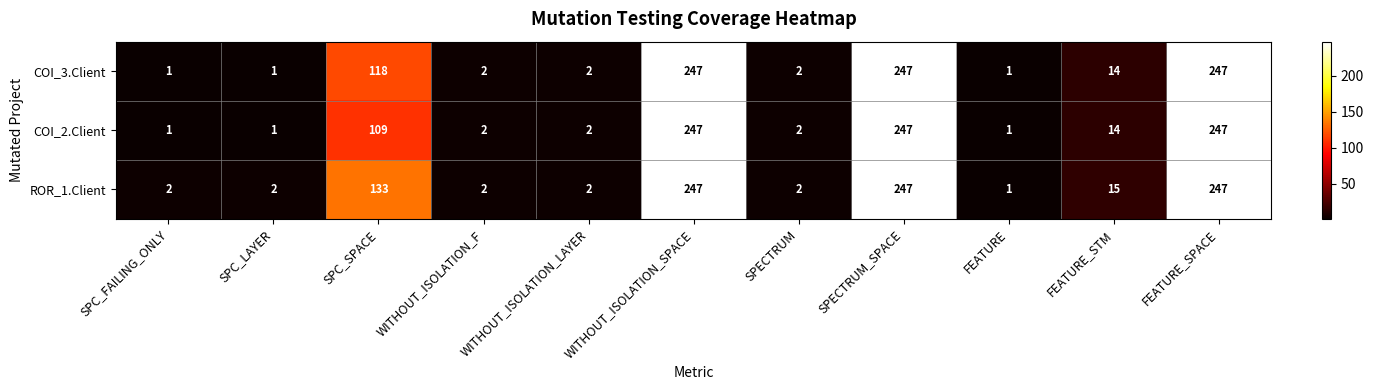

What is the approximate value of ROR_1.Client at FEATURE_SPACE, to the nearest 5?

245